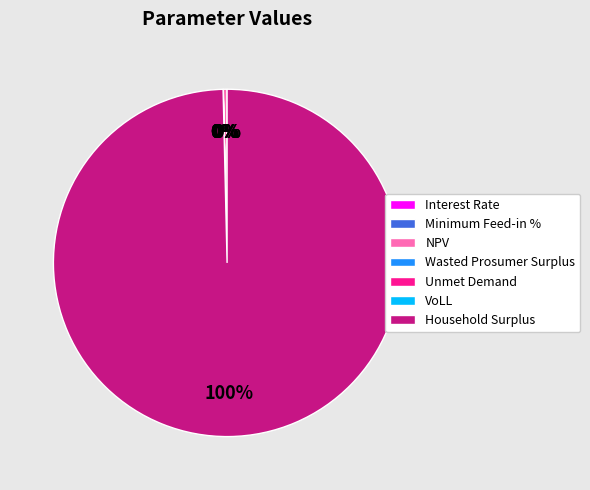

To the nearest percent, what is the combined percentage of Household Surplus and Wasted Prosumer Surplus?

100%